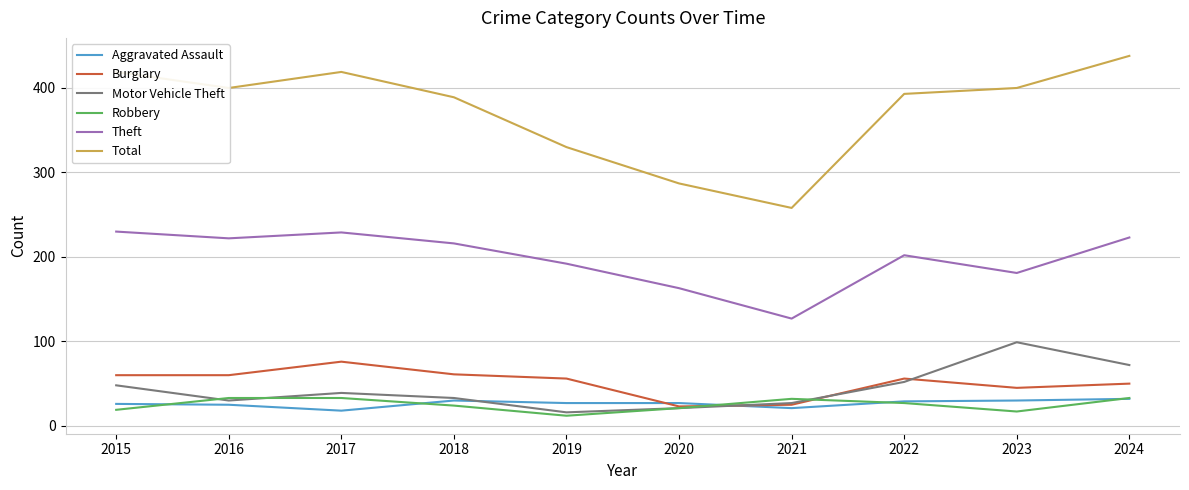

How many times do Aggravated Assault and Motor Vehicle Theft cross each other?

2